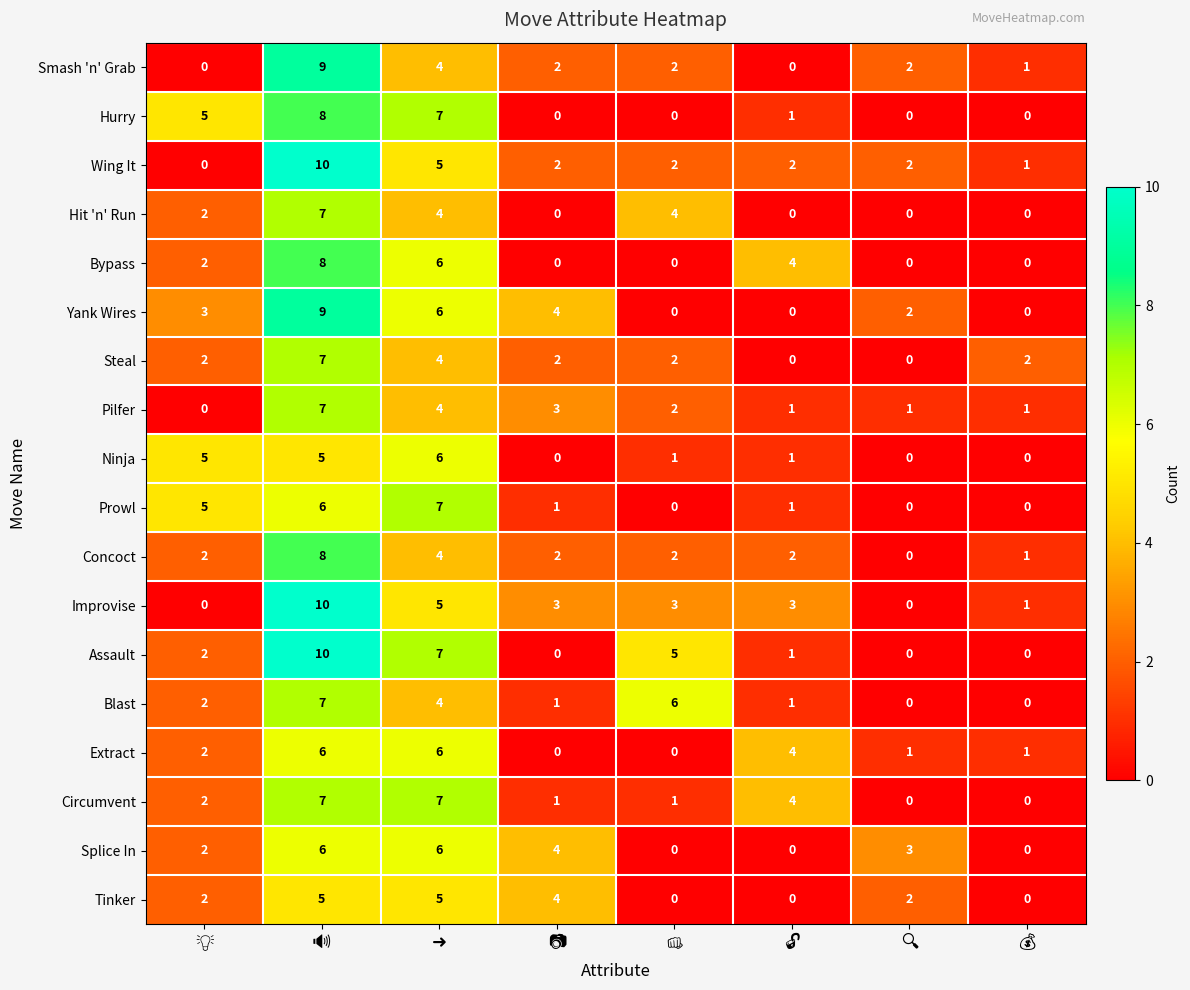

What is the sum of all Yank Wires values?

24